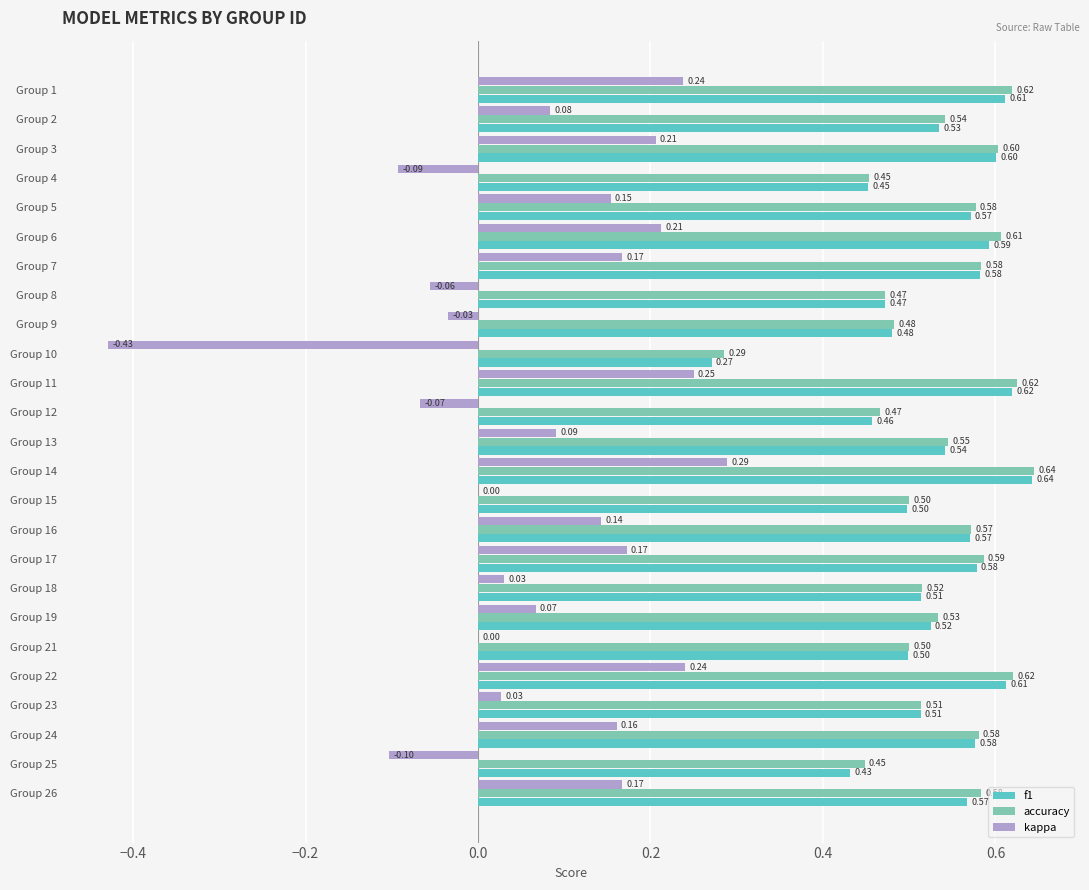

Which series changed the most between Group 12 and Group 18?

kappa